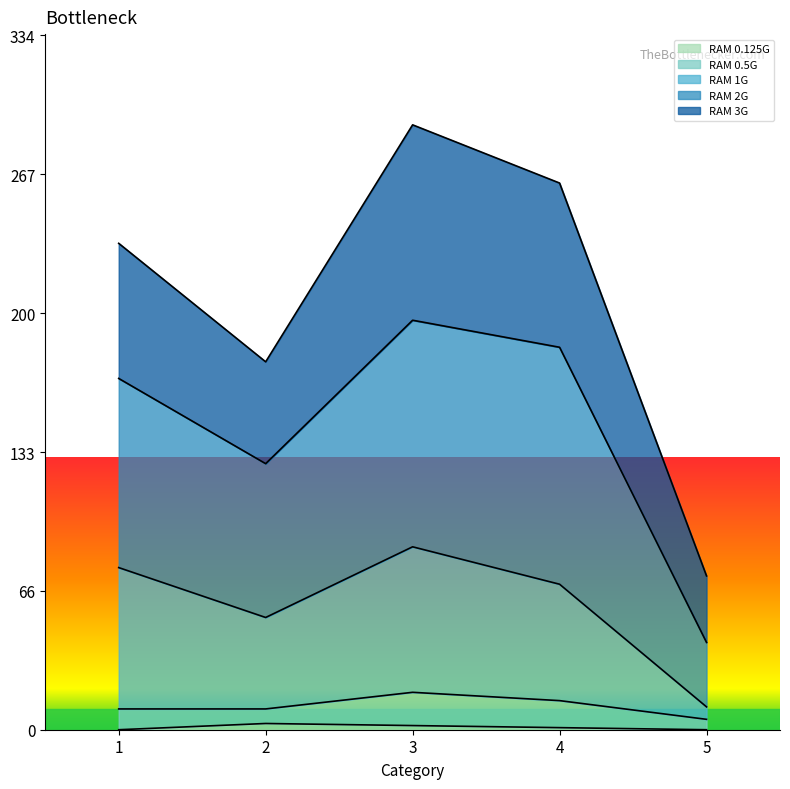

True or false: RAM 2G and RAM 1G intersect in this chart.

False